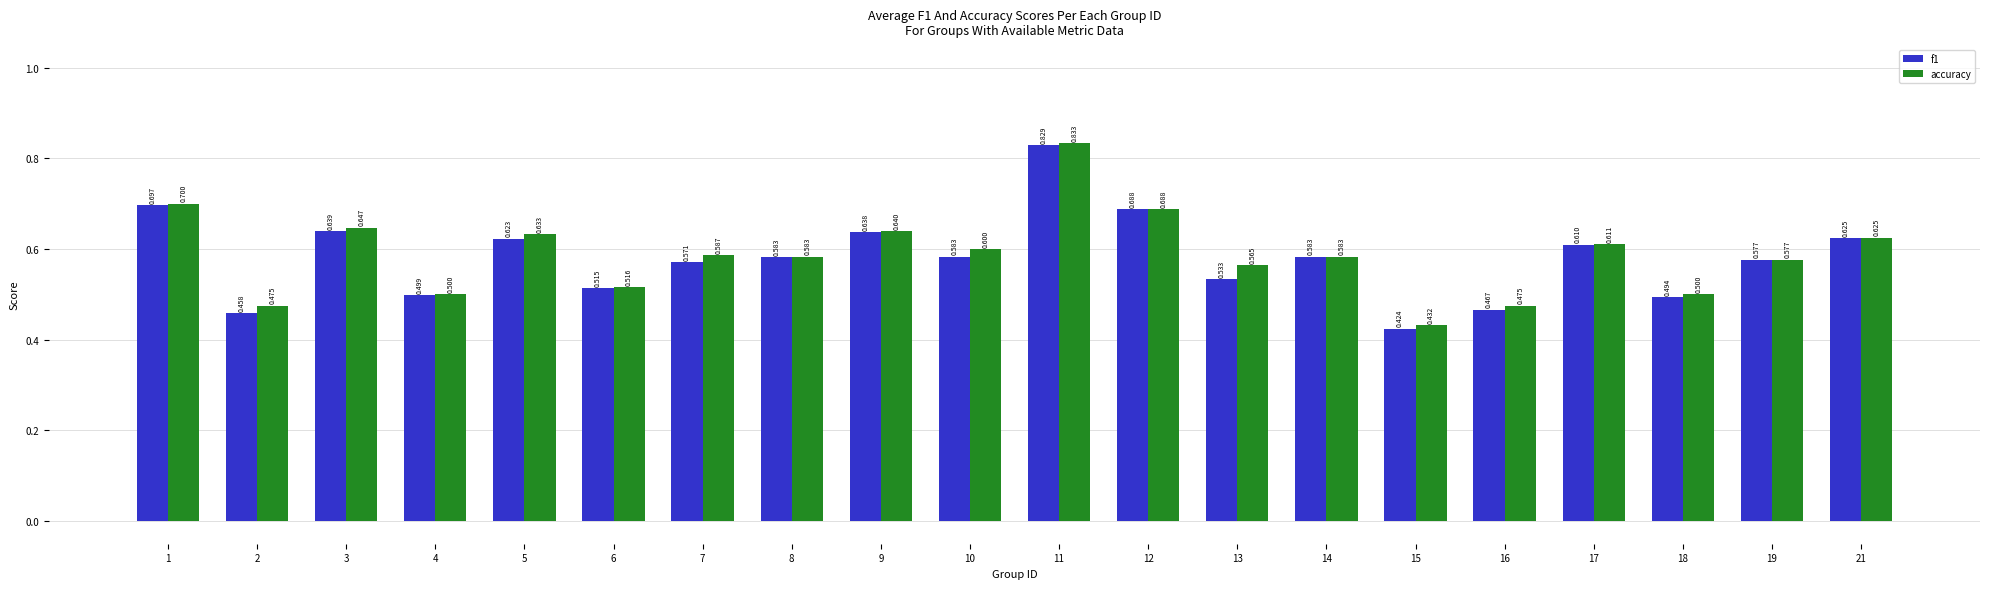

Is the value of accuracy at 11 greater than the value of f1 at 2?

Yes